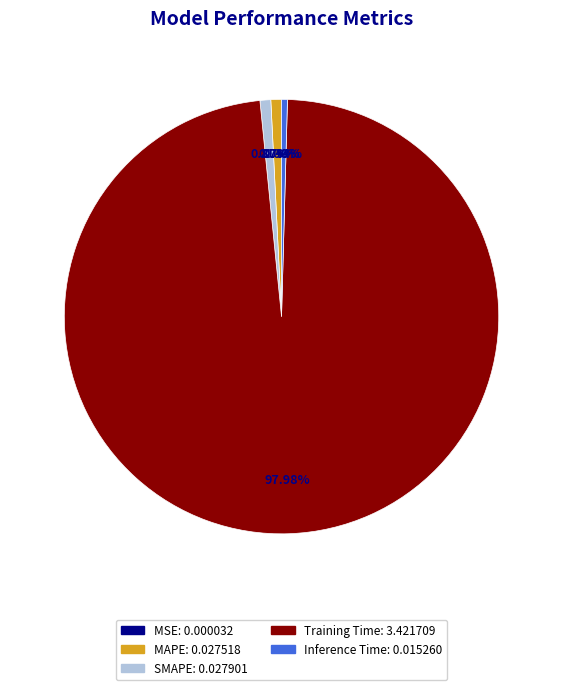

Which slice is the largest?

Training Time